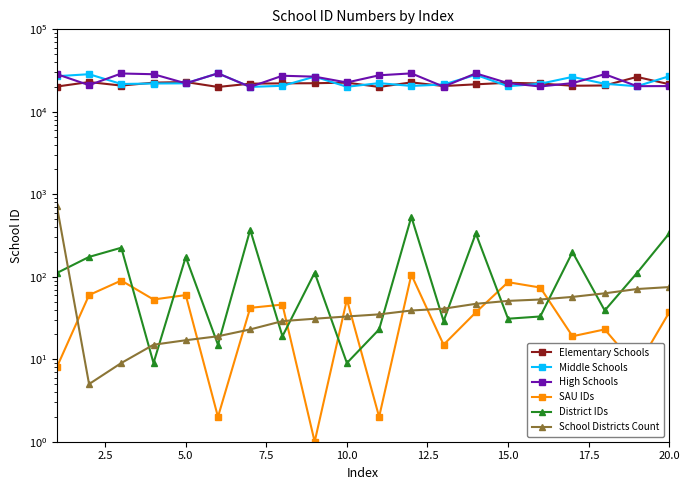

Which series has the largest range (max minus min)?

Middle Schools